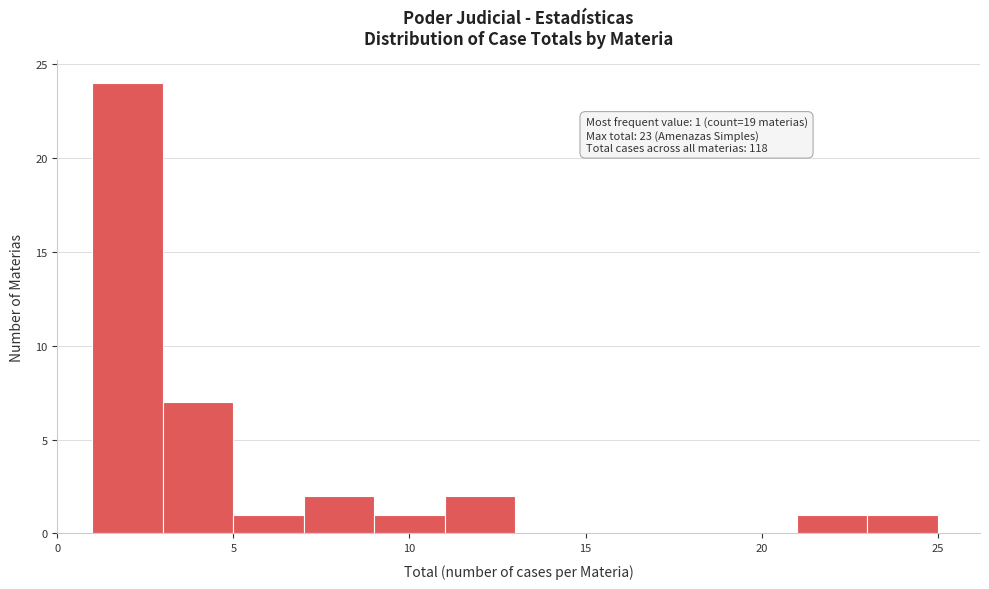

Which range on the x-axis has the tallest bar?

1 to 3